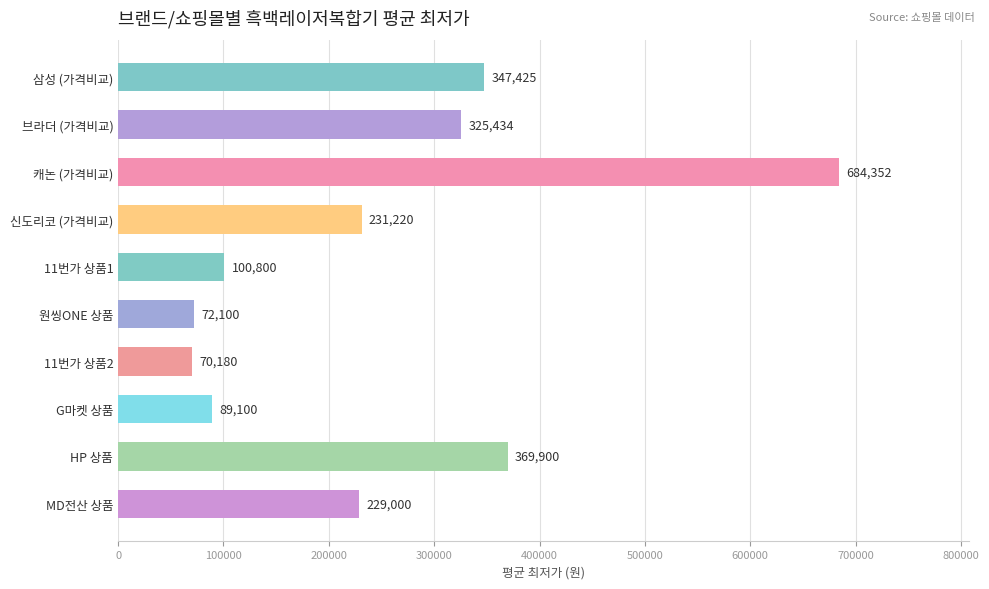

Is it true that the value at 캐논 (가격비교) is 684352?

True